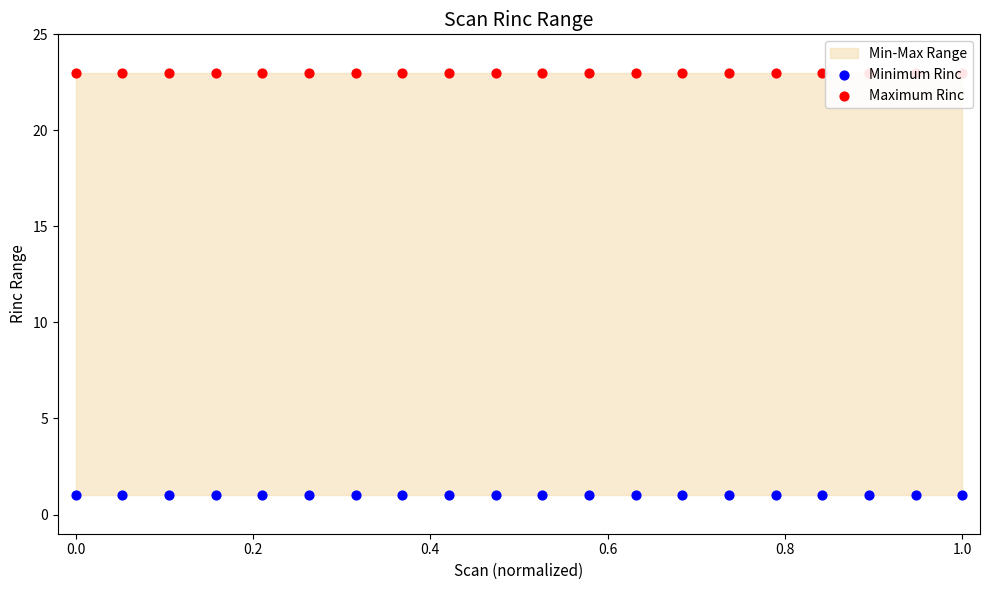

Which series contains the highest Y value?

Maximum Rinc